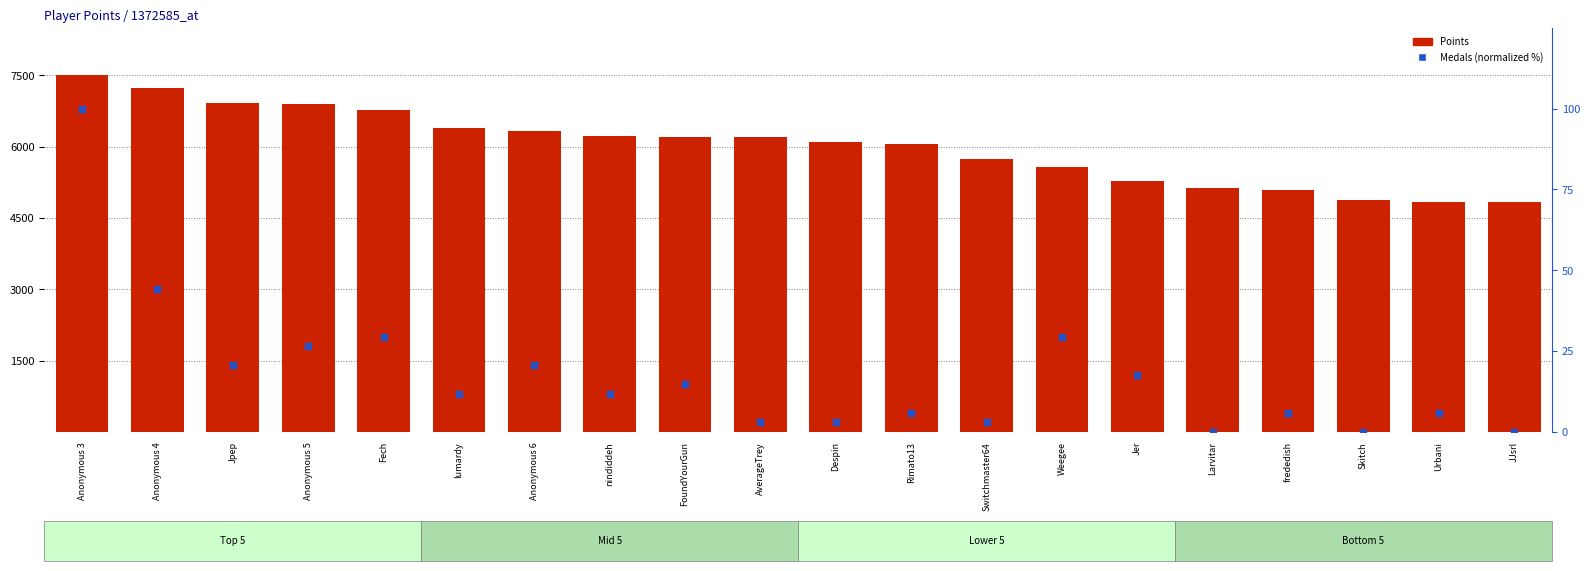

At how many categories does at least one series exceed 2864?

20